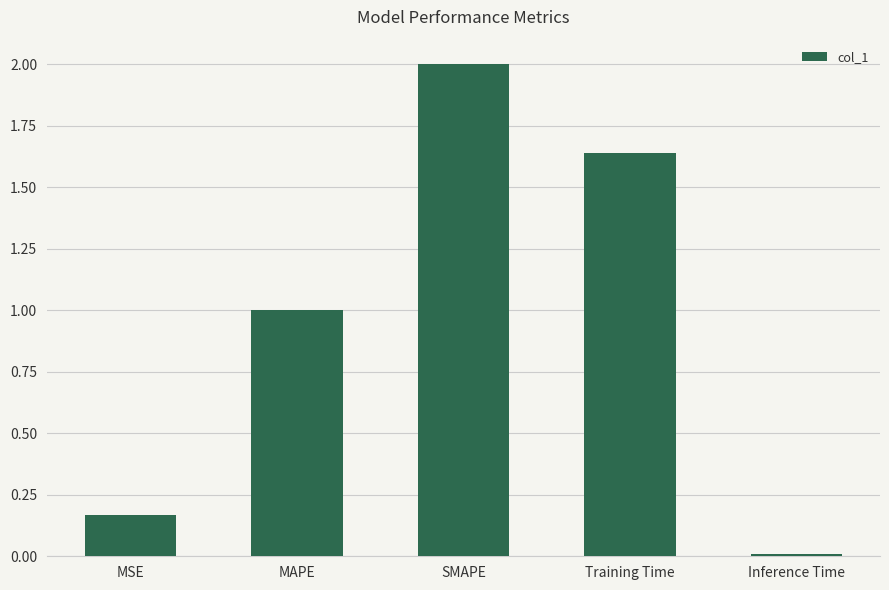

What is the change in value from Training Time to Inference Time?

-1.6